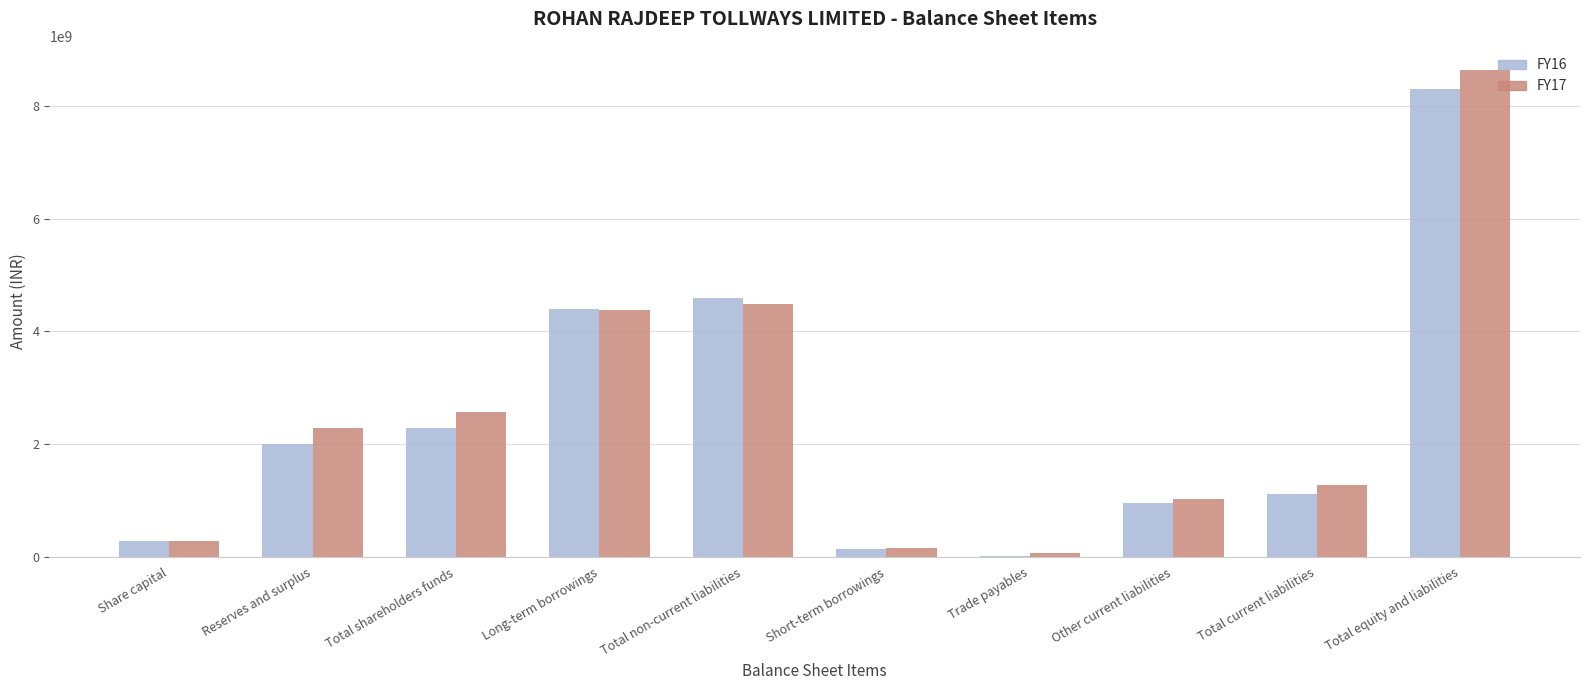

True or false: FY17 has a value of 8629960093 at Total equity and liabilities.

True